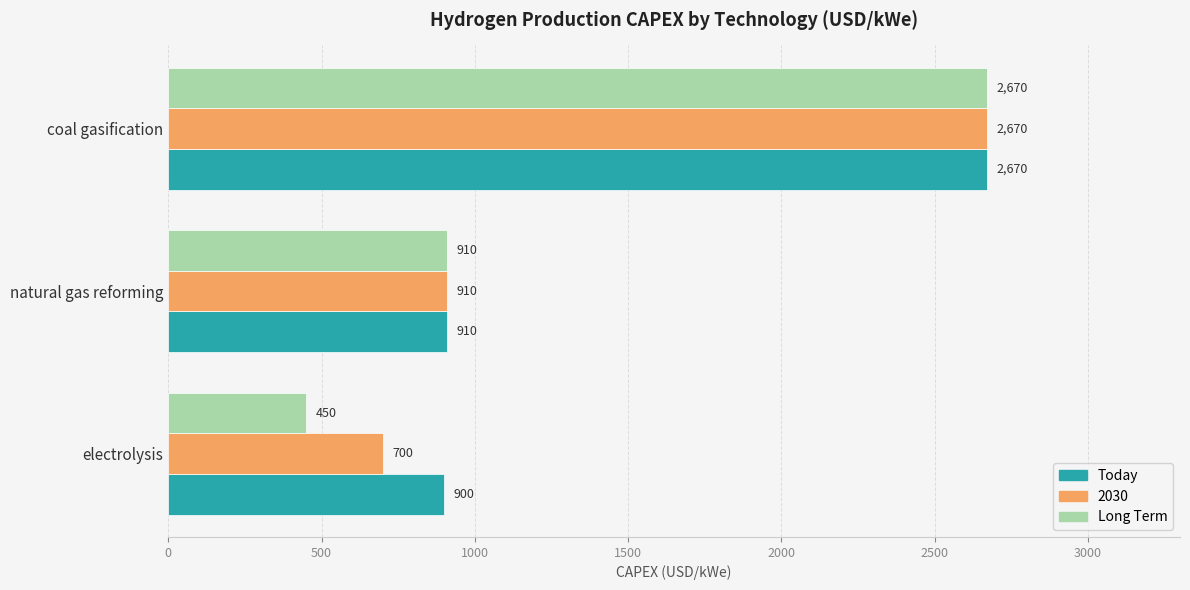

Which series changed the most between electrolysis and natural gas reforming?

Long Term